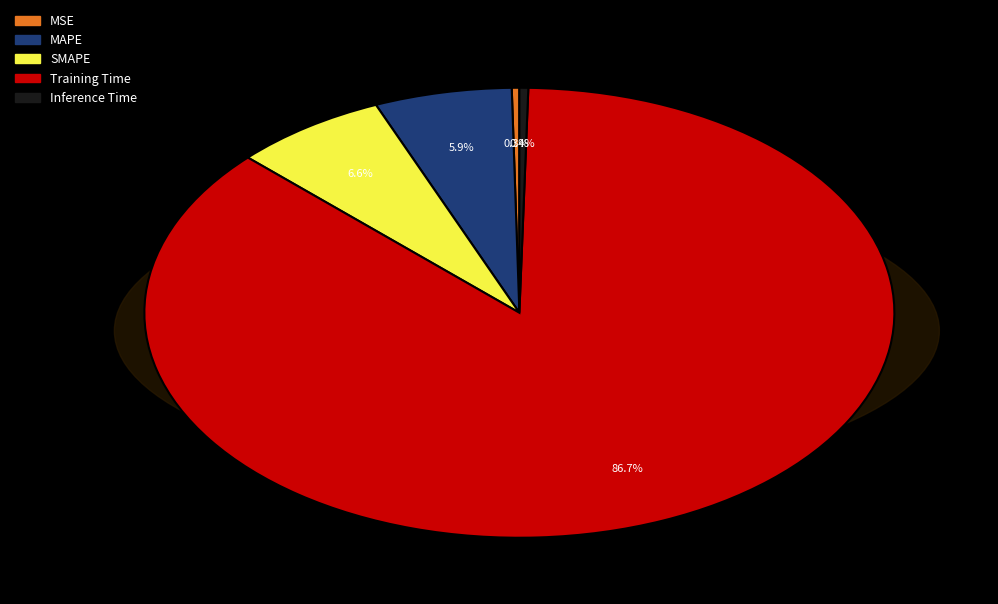

To the nearest percent, what is the difference between the largest and smallest slice percentages?

86%